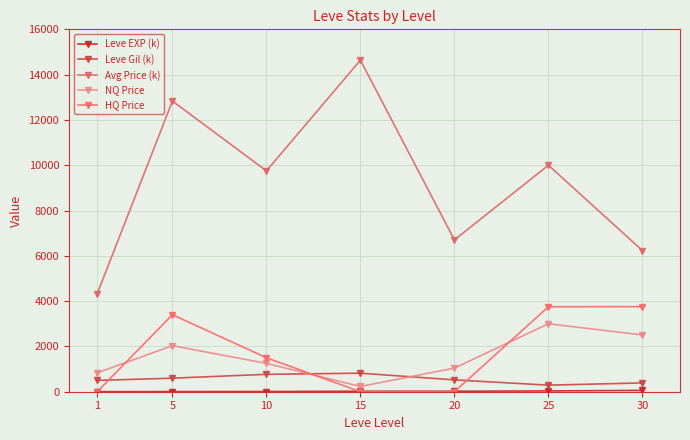

What is the value of the Avg Price (k) point at the 1st from the left?

4326.2